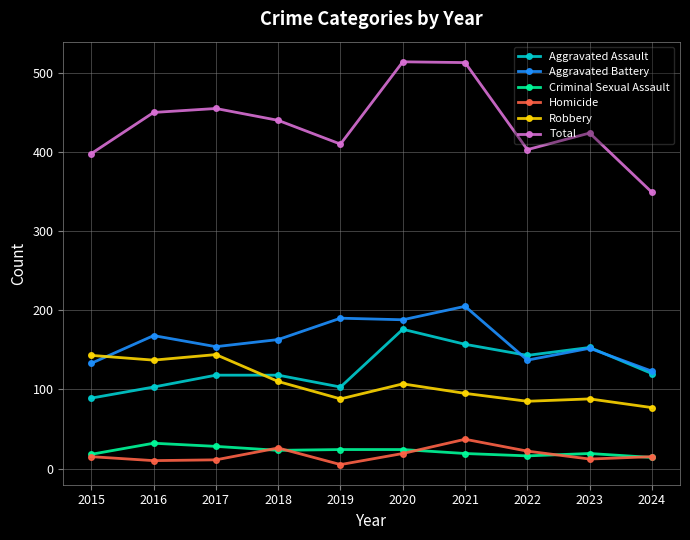

Which series changed the most between 2017 and 2018?

Robbery